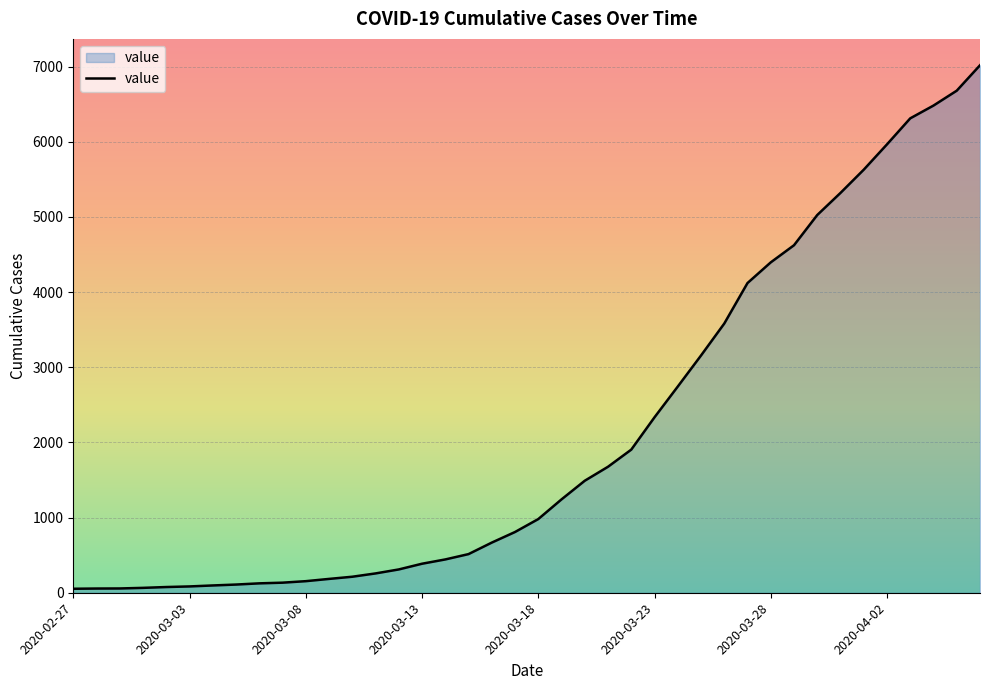

How many lines are shown in the chart?

1